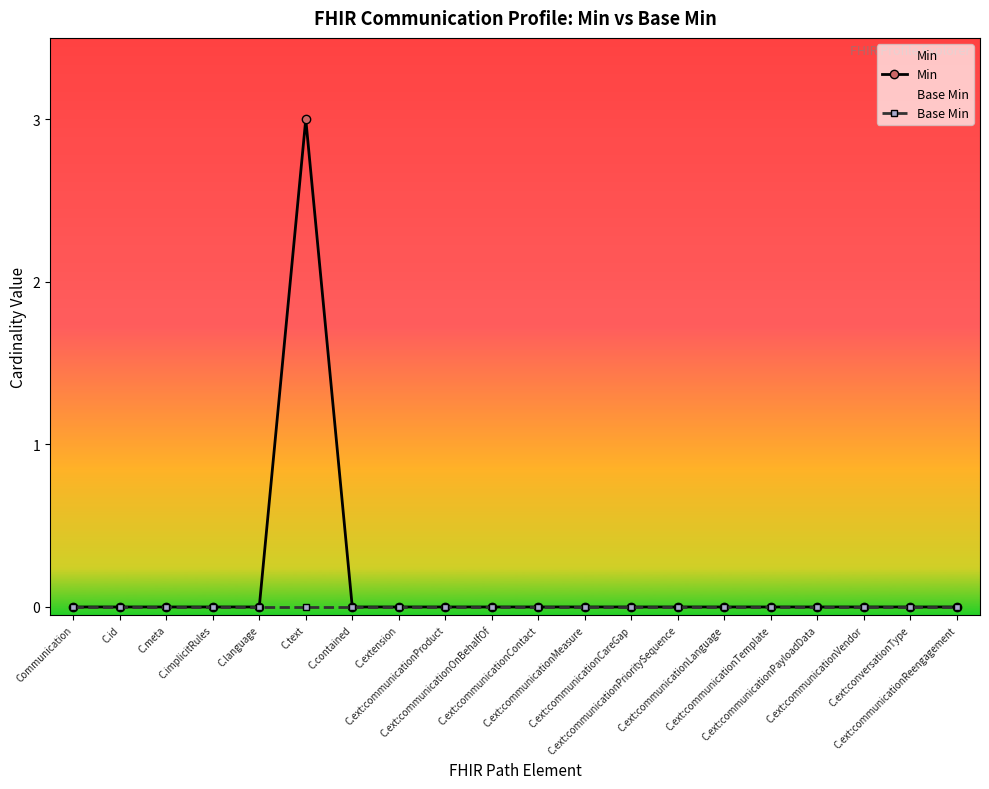

At which label is Base Min closest to 0?

Communication